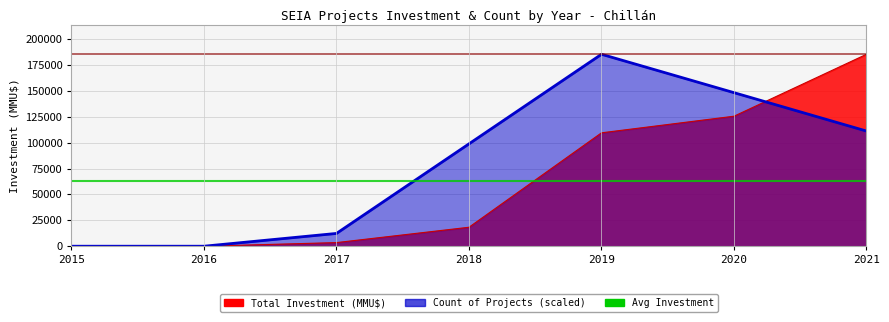

The chart shows a value of 0.0 at 2015. True or false?

True